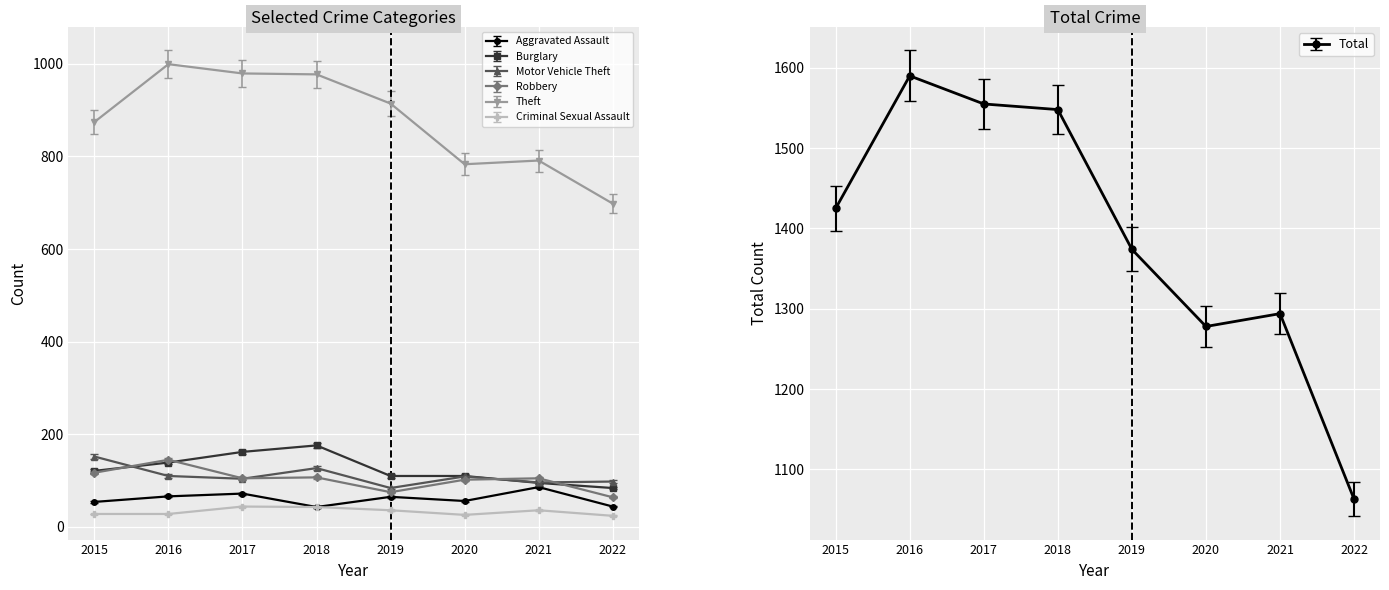

At which category does Theft reach its first local peak?

2016